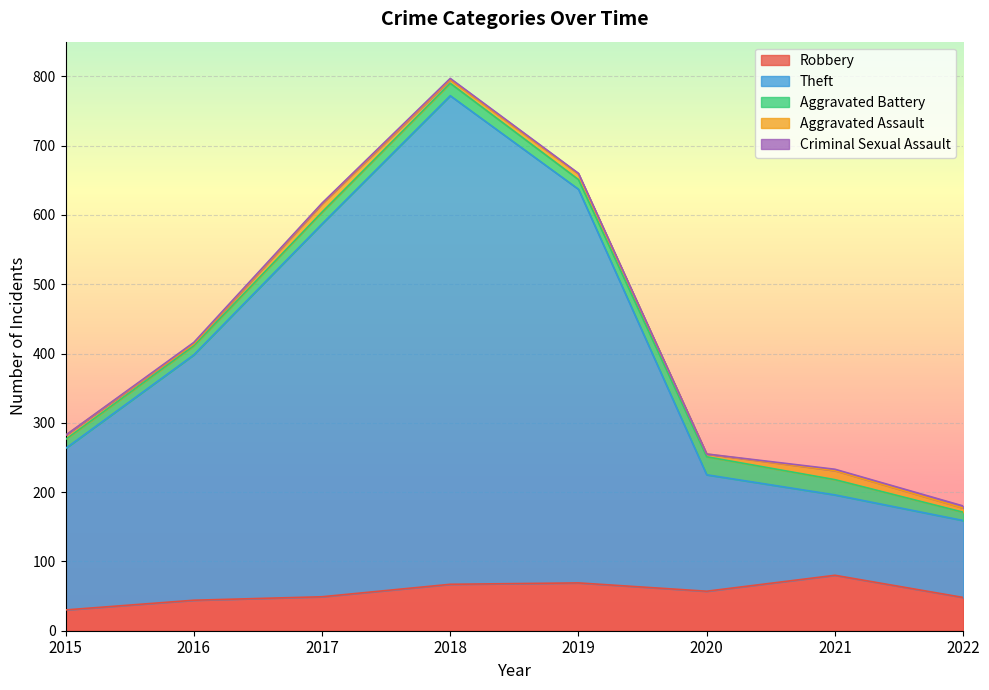

What is the value of the Aggravated Battery point at the 8th from the left?

12